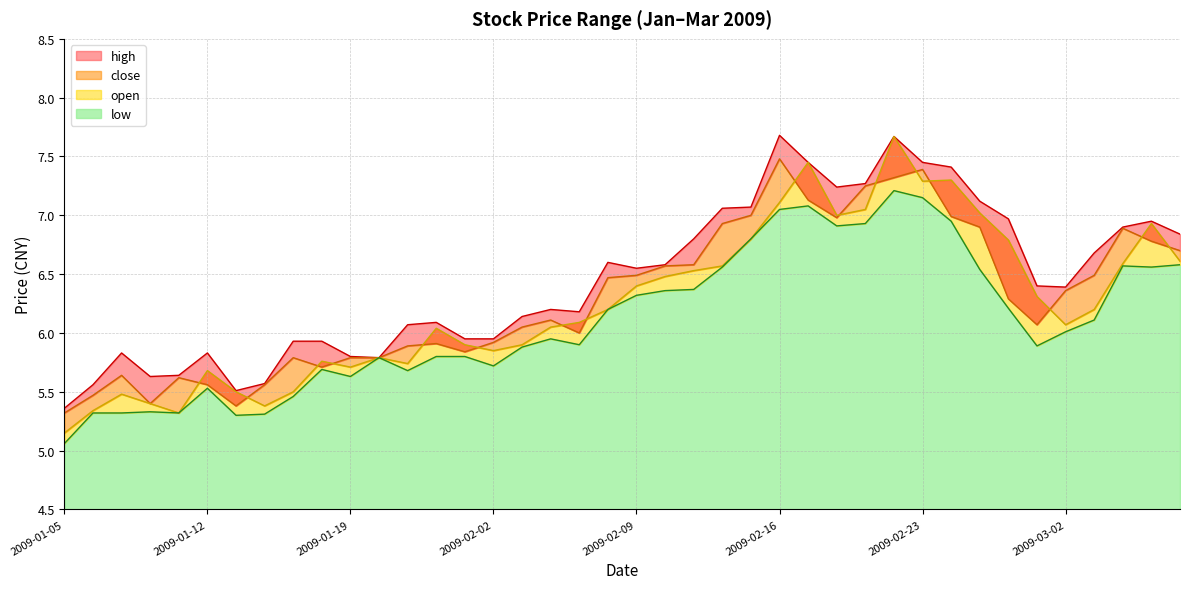

True or false: open and high cross at least once.

False